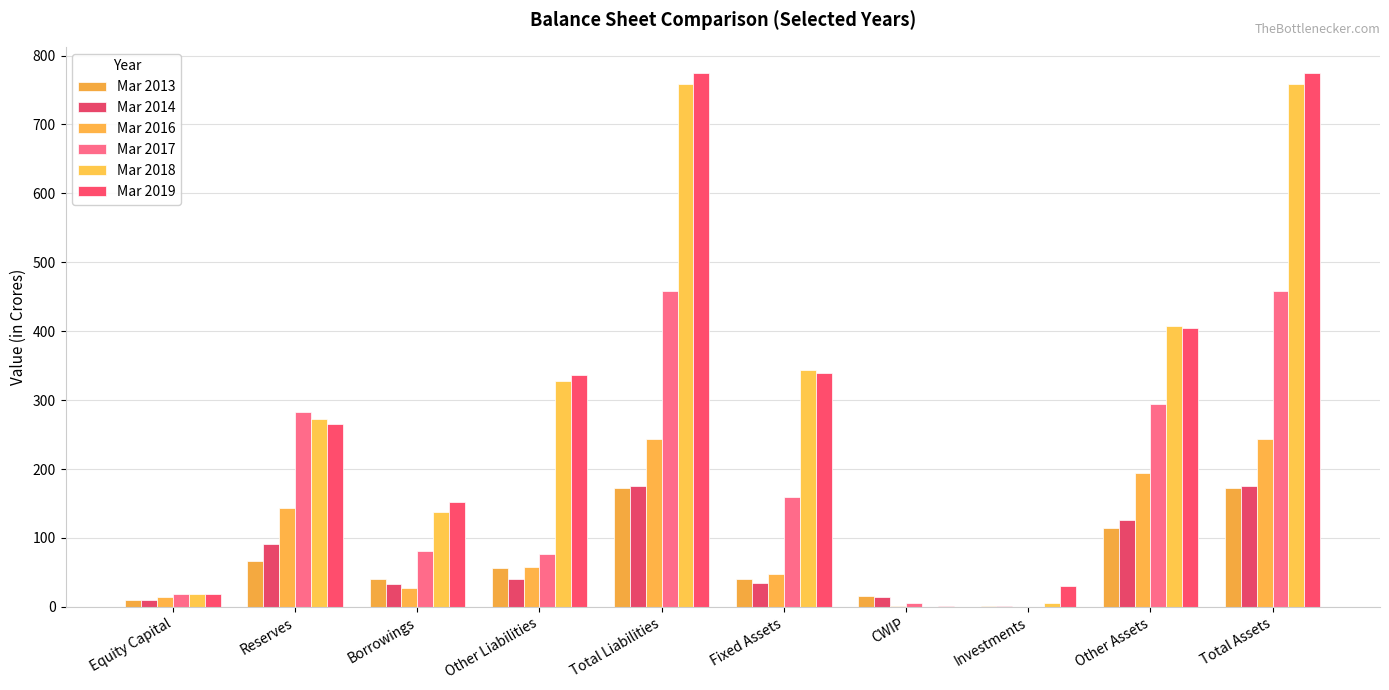

At how many categories does at least one series exceed 399?

3